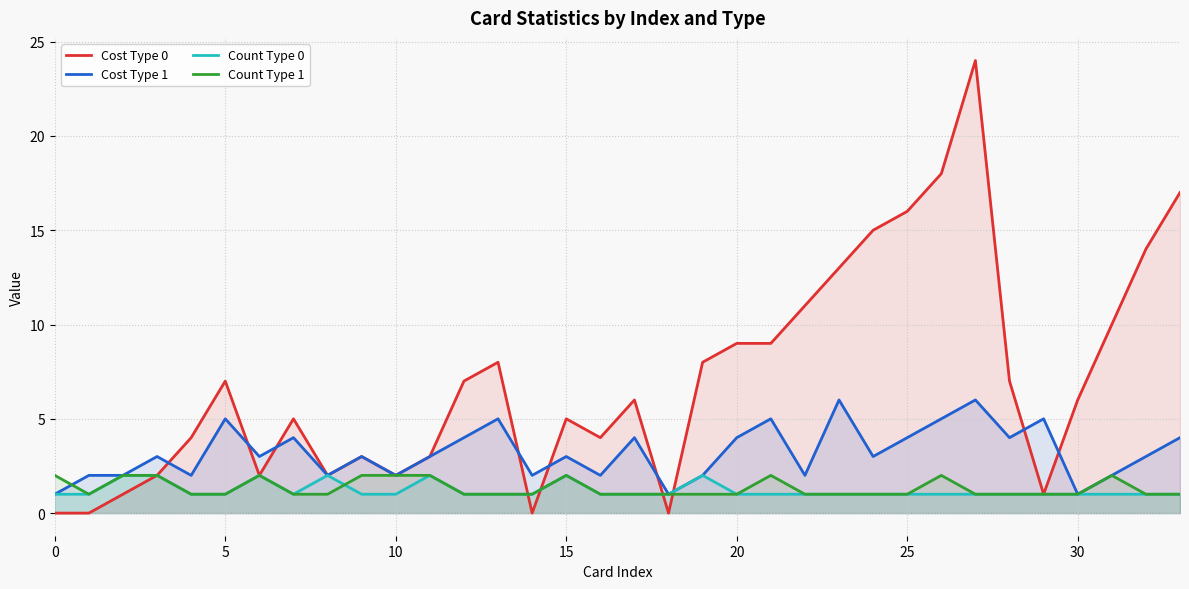

Is it true that Cost Type 1 equals 7 at 5?

False